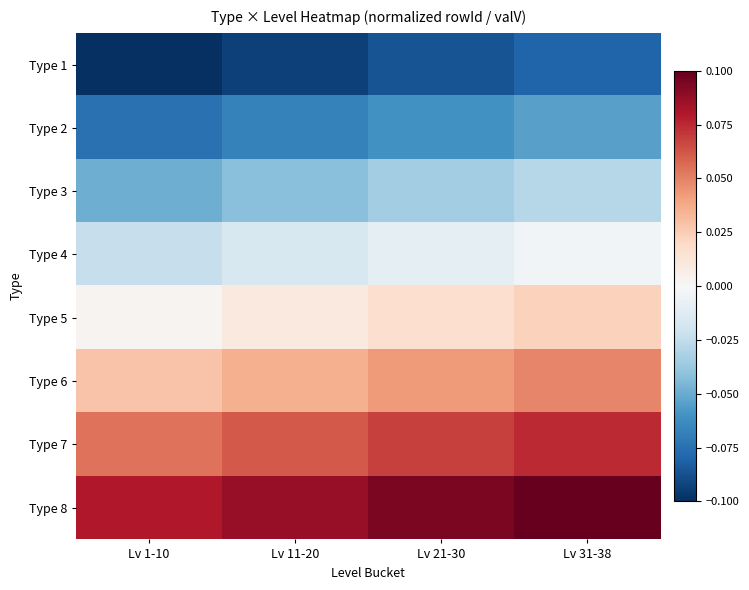

Reading left to right, extract all data points from this chart.

Type 1: Lv 1-10=-0.1	Lv 11-20=-0.1	Lv 21-30=-0.1	Lv 31-38=-0.1
Type 2: Lv 1-10=-0.1	Lv 11-20=-0.1	Lv 21-30=-0.1	Lv 31-38=-0.1
Type 3: Lv 1-10=-0.0	Lv 11-20=-0.0	Lv 21-30=-0.0	Lv 31-38=-0.0
Type 4: Lv 1-10=-0.0	Lv 11-20=-0.0	Lv 21-30=-0.0	Lv 31-38=-0.0
Type 5: Lv 1-10=0.0	Lv 11-20=0.0	Lv 21-30=0.0	Lv 31-38=0.0
Type 6: Lv 1-10=0.0	Lv 11-20=0.0	Lv 21-30=0.0	Lv 31-38=0.0
Type 7: Lv 1-10=0.1	Lv 11-20=0.1	Lv 21-30=0.1	Lv 31-38=0.1
Type 8: Lv 1-10=0.1	Lv 11-20=0.1	Lv 21-30=0.1	Lv 31-38=0.1